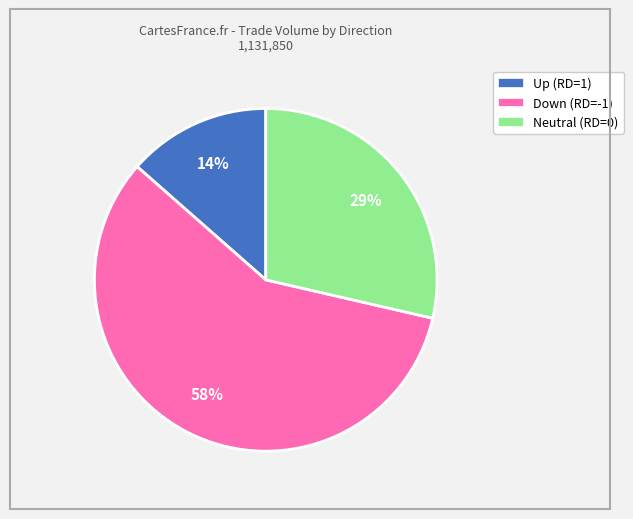

Is there a majority slice in this chart?

Yes